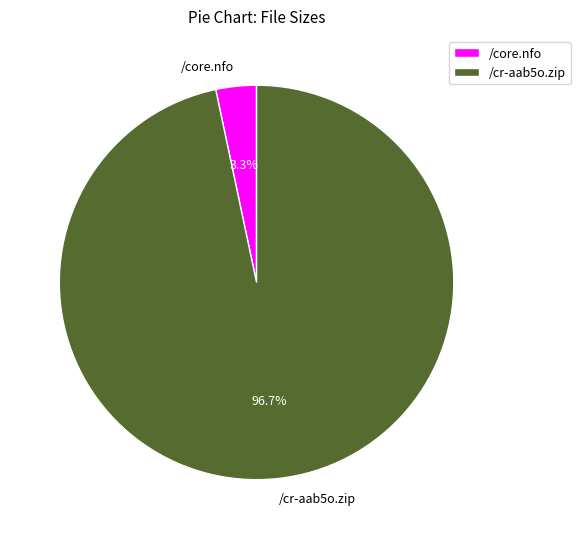

To the nearest percent, what percentage of the pie is /core.nfo?

3%